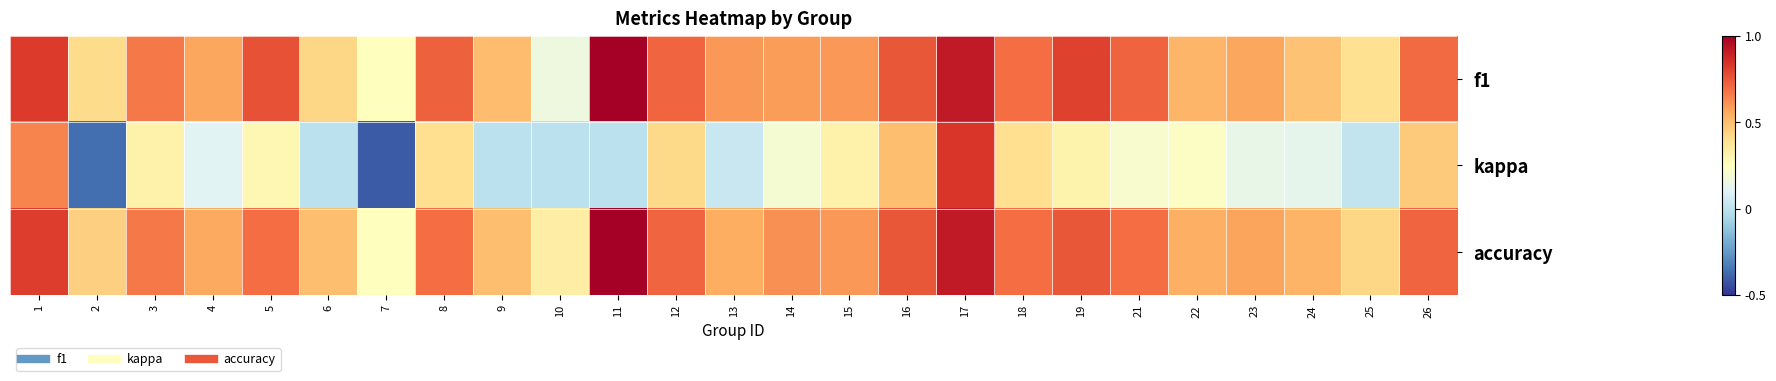

What is the total value across all series at 2?

0.5